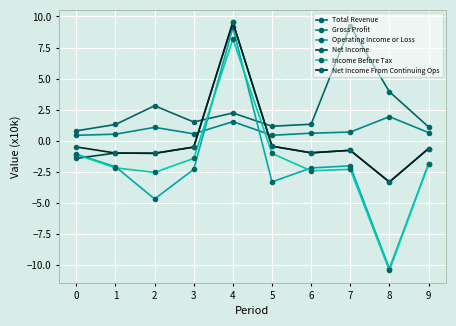

How many values in Income Before Tax are below zero?

9